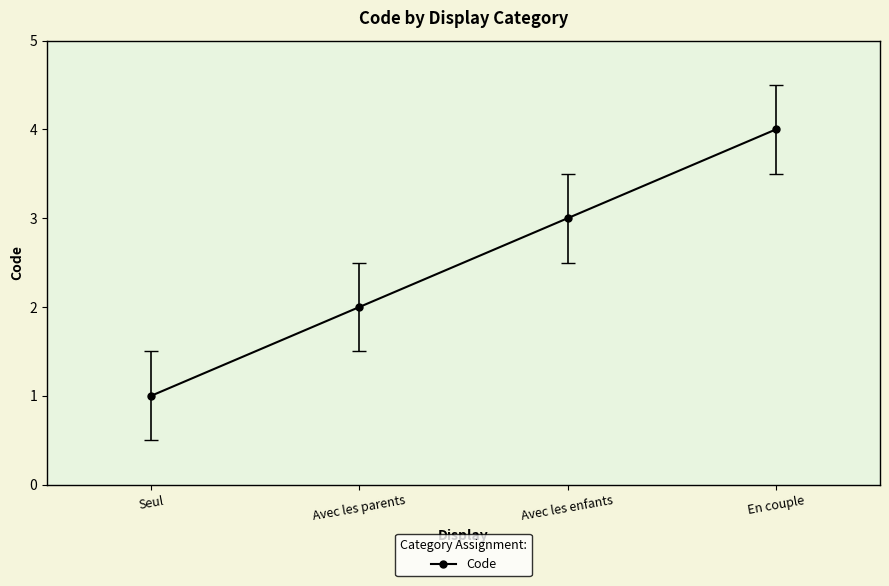

Reading right to left, transcribe all the data shown in this chart.

En couple=4	Avec les enfants=3	Avec les parents=2	Seul=1